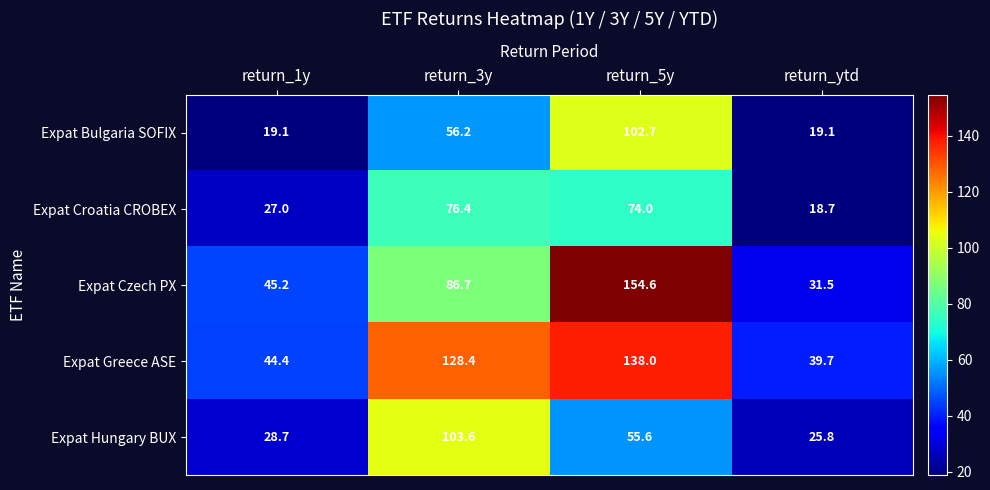

Which series has the widest spread of values?

Expat Czech PX